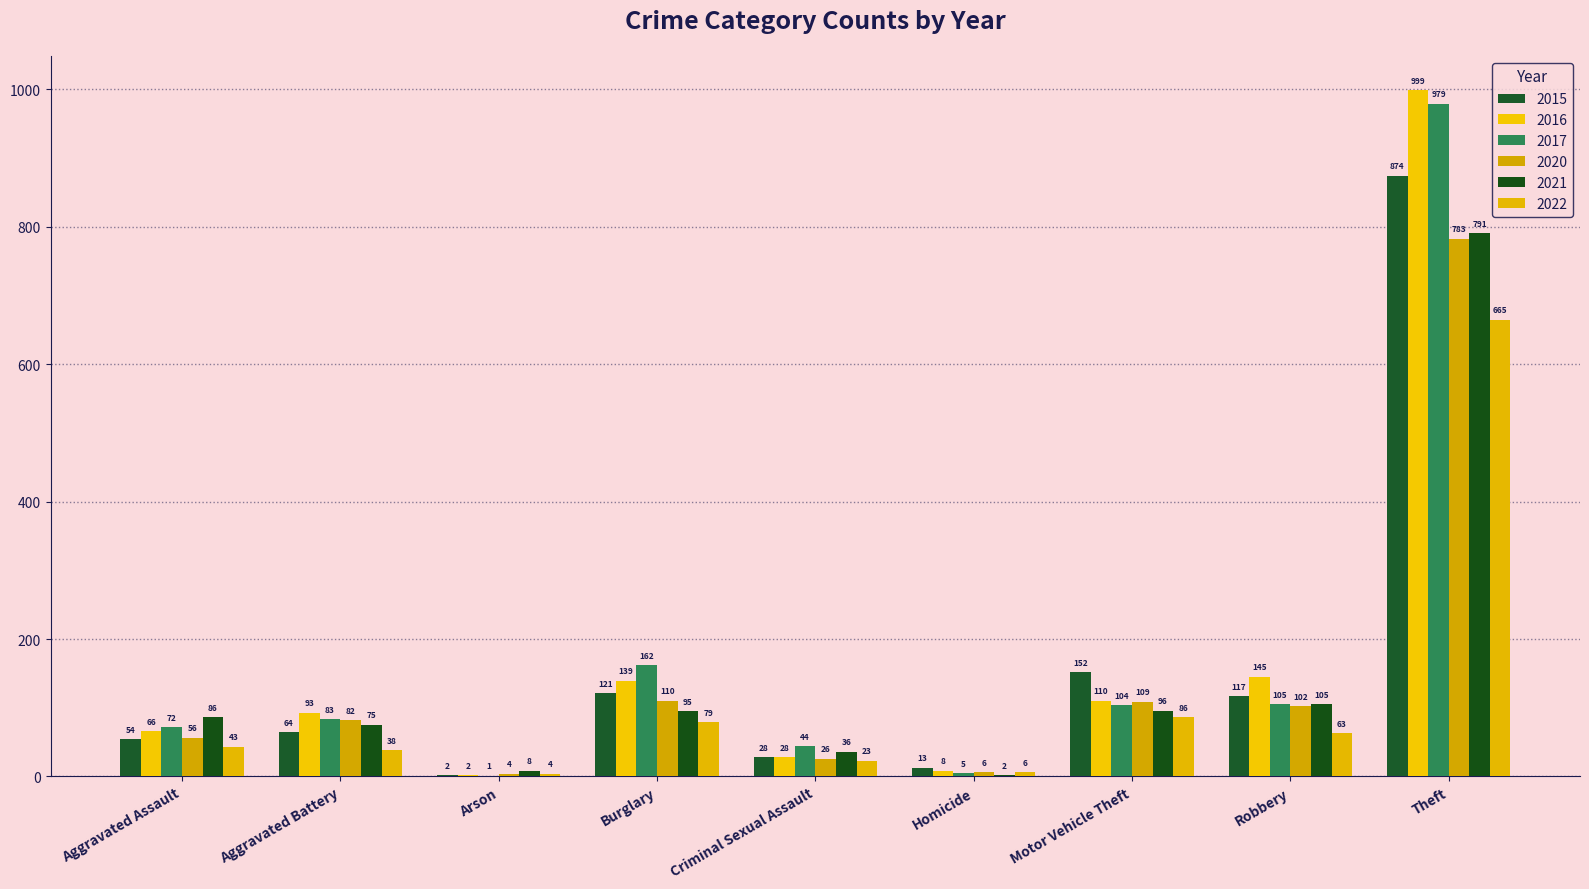

Rank the categories by 2022 value from highest to lowest.

Theft, Motor Vehicle Theft, Burglary, Robbery, Aggravated Assault, Aggravated Battery, Criminal Sexual Assault, Homicide, Arson